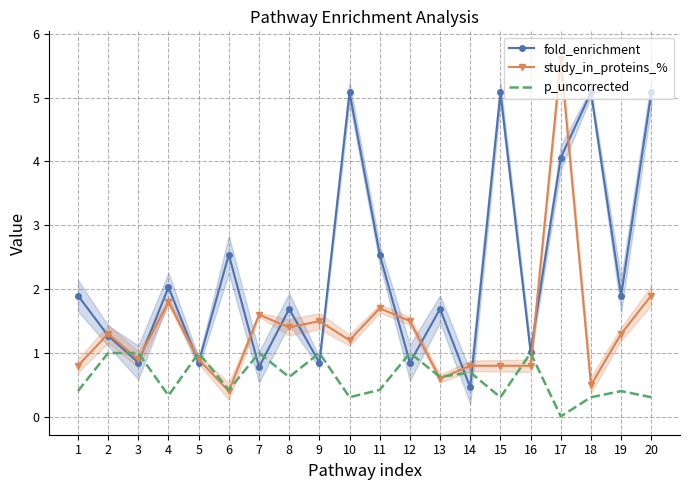

Reading left to right, extract all data points from this chart.

fold_enrichment: 1.9	1.3	0.8	2.0	0.8	2.5	0.8	1.7	0.8	5.1	2.5	0.8	1.7	0.5	5.1	1.0	4.1	5.1	1.9	5.1
study_in_proteins_%: 0.8	1.3	0.9	1.8	0.9	0.4	1.6	1.4	1.5	1.2	1.7	1.5	0.6	0.8	0.8	0.8	5.6	0.5	1.3	1.9
p_uncorrected: 0.4	1.0	1.0	0.3	1.0	0.4	1.0	0.6	1.0	0.3	0.4	1.0	0.6	0.7	0.3	1.0	0.0	0.3	0.4	0.3